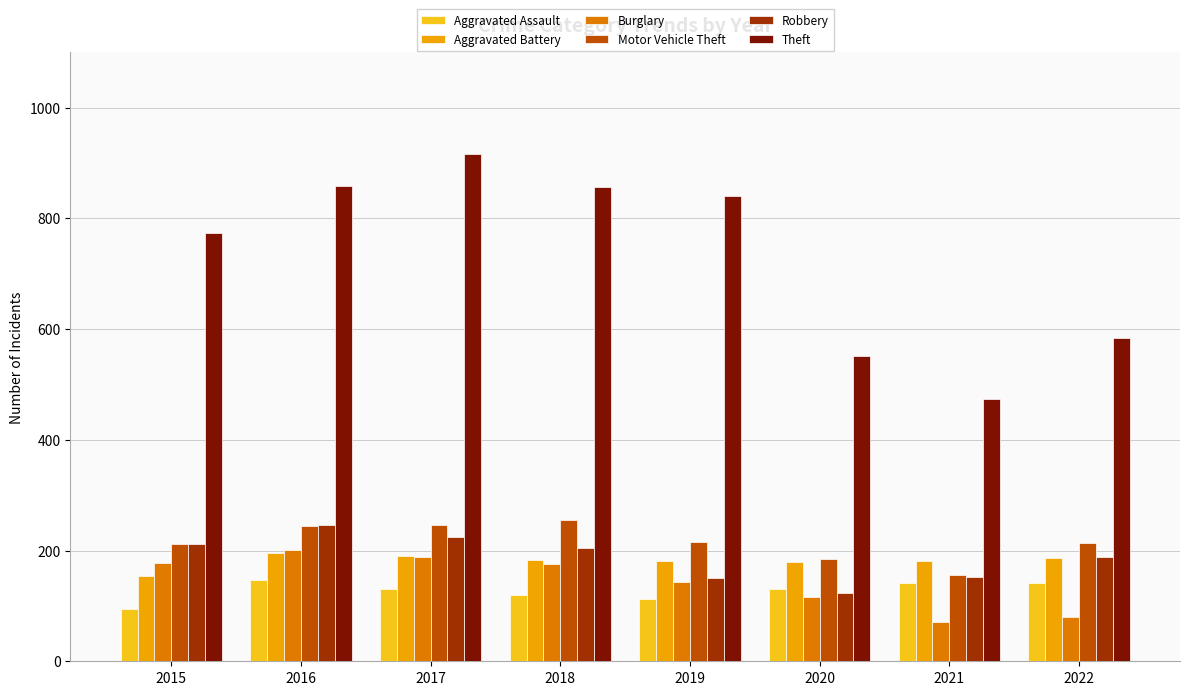

The Aggravated Assault series shows 62 at 2017. True or false?

False